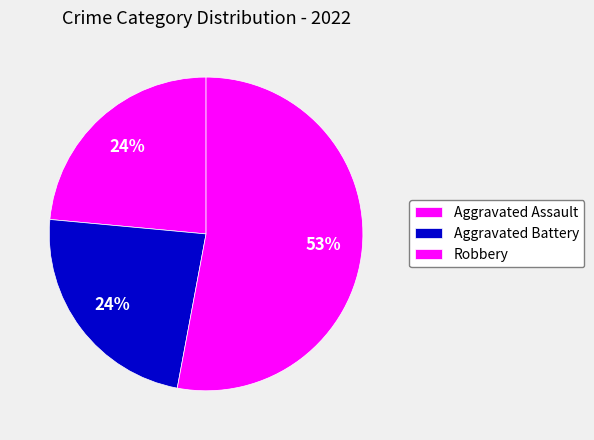

Is Robbery the majority of the pie?

Yes